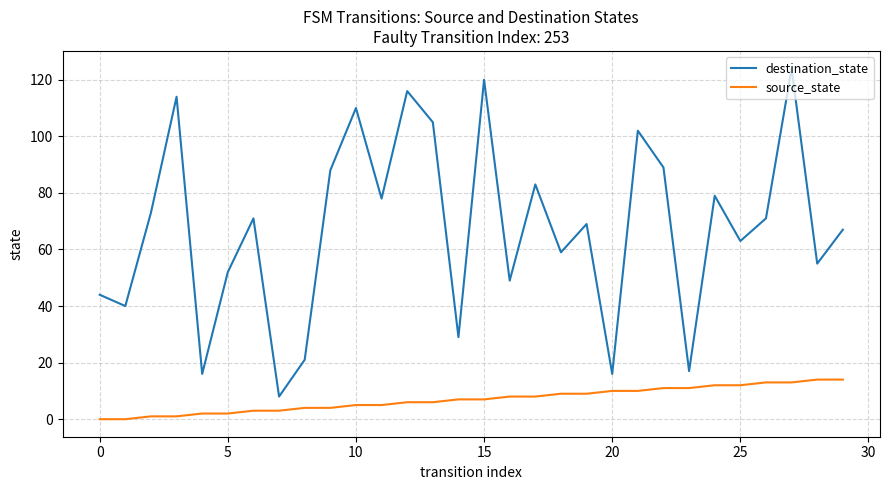

What is the difference between the maximum and minimum values in the source_state series?

14